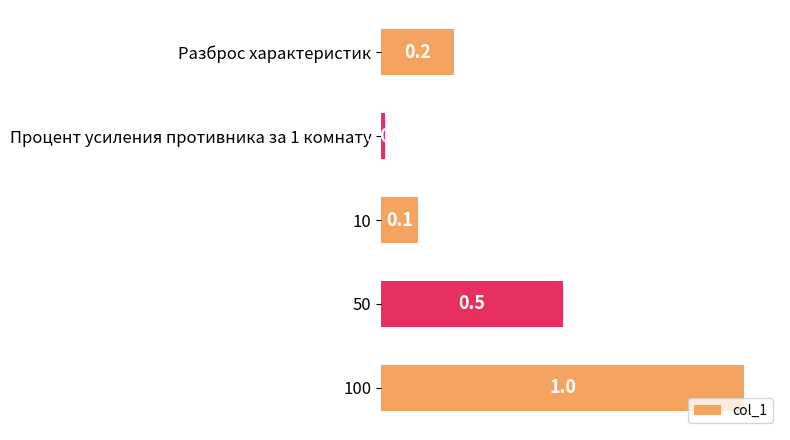

List the labels in order of value, smallest first.

Процент усиления противника за 1 комнату, 10, Разброс характеристик, 50, 100